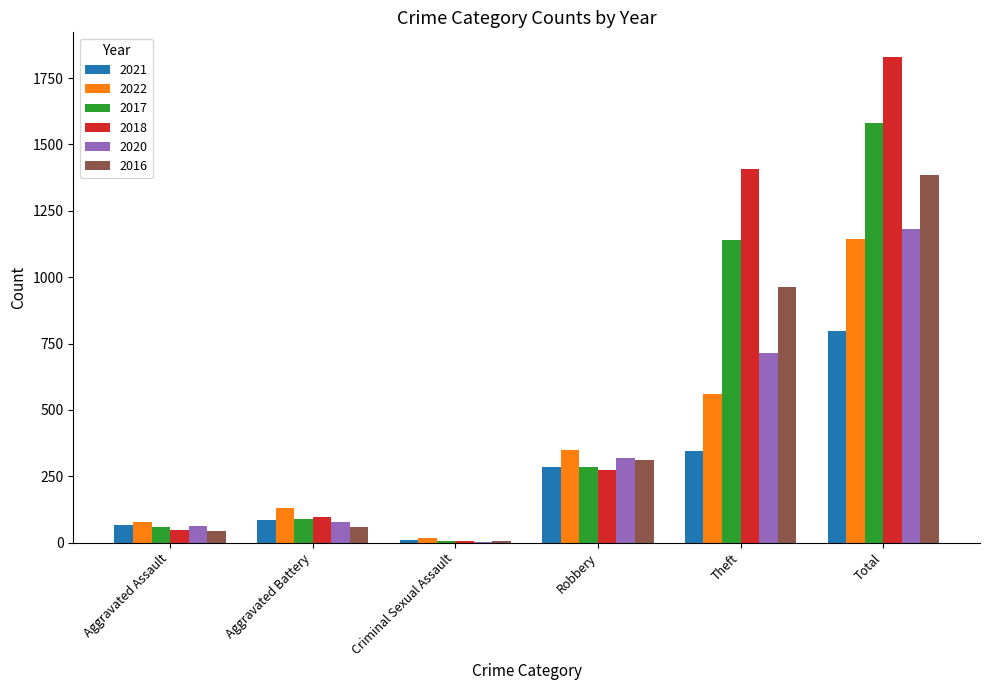

Reading left to right, list all the values displayed in this chart.

2021: 67	84	10	284	346	796
2022: 76	132	17	350	561	1145
2017: 59	89	5	285	1139	1580
2018: 46	95	6	274	1407	1831
2020: 64	79	1	317	715	1180
2016: 43	58	6	312	964	1386